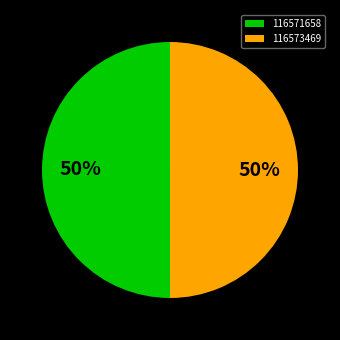

To the nearest percent, what portion does 116573469 represent?

50%